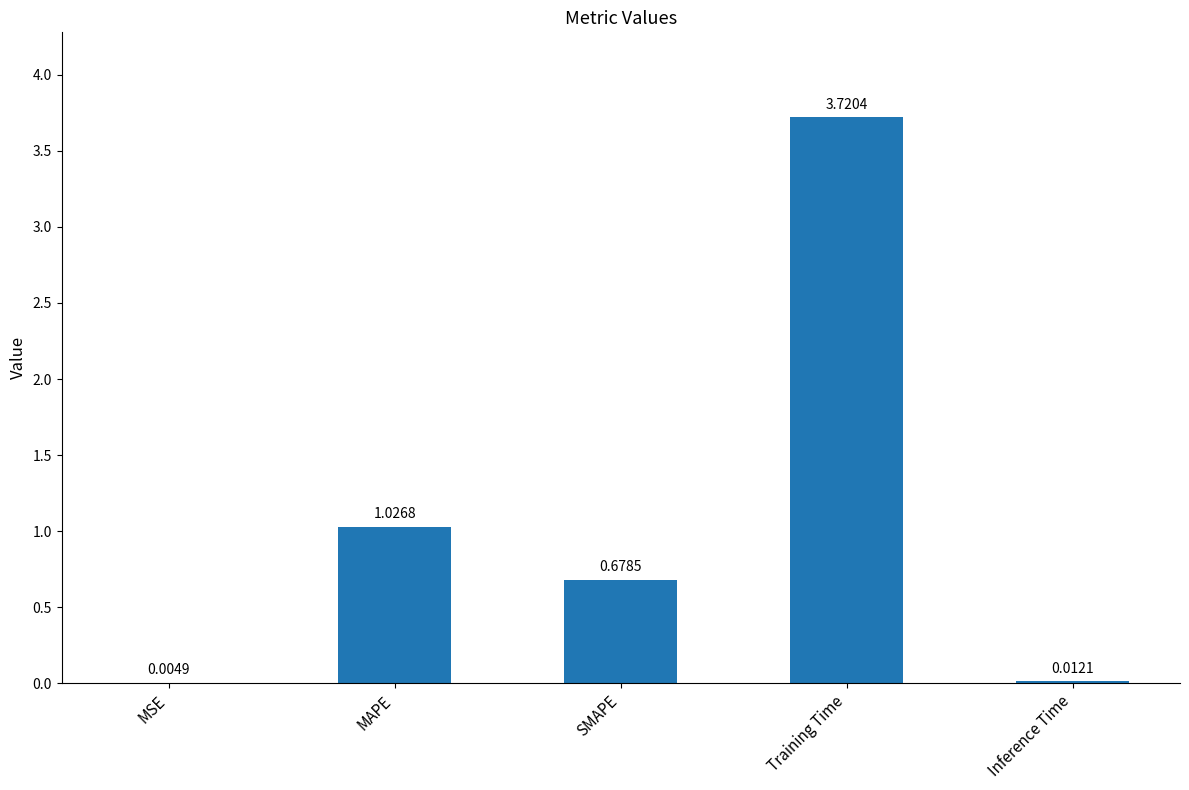

Which label corresponds to the largest value in the chart?

Training Time